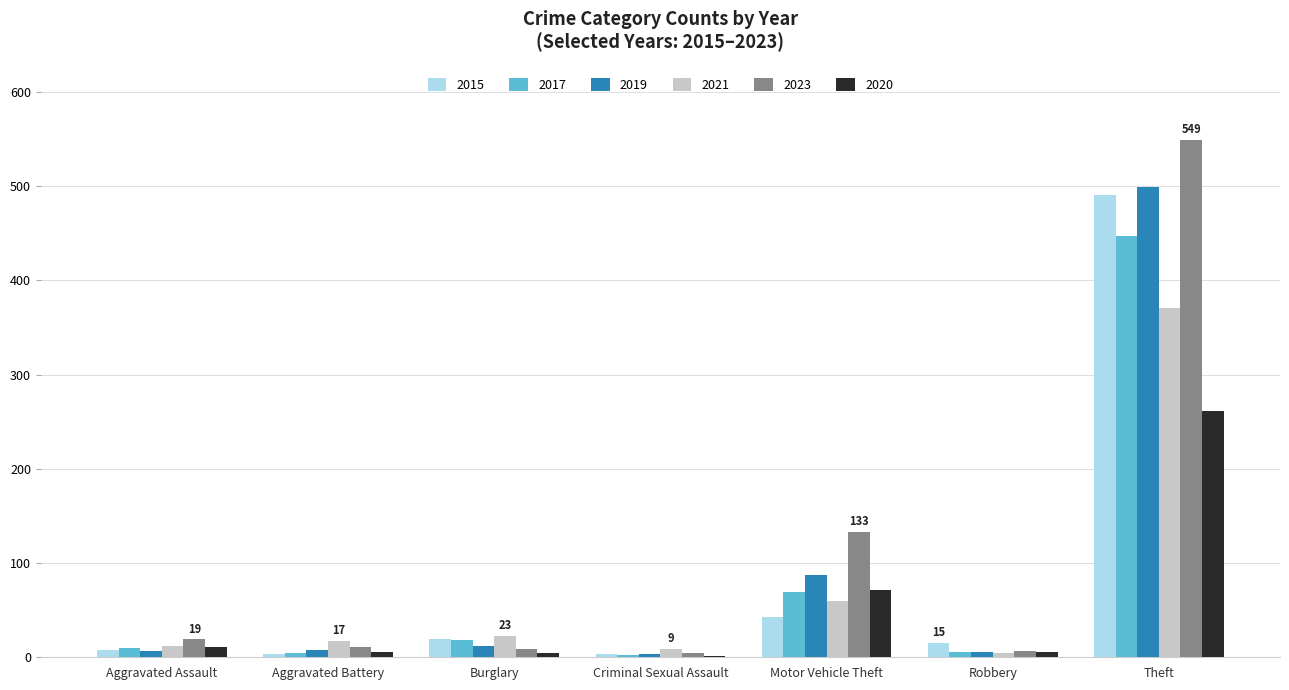

At which label does 2021 reach its peak?

Theft